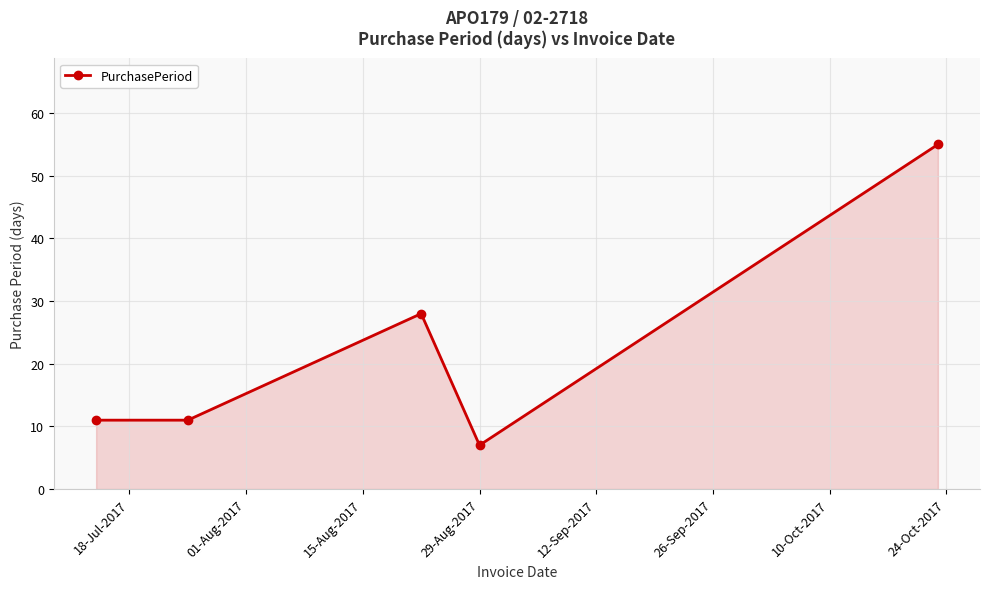

What is the value of the 1st point from the left?

11